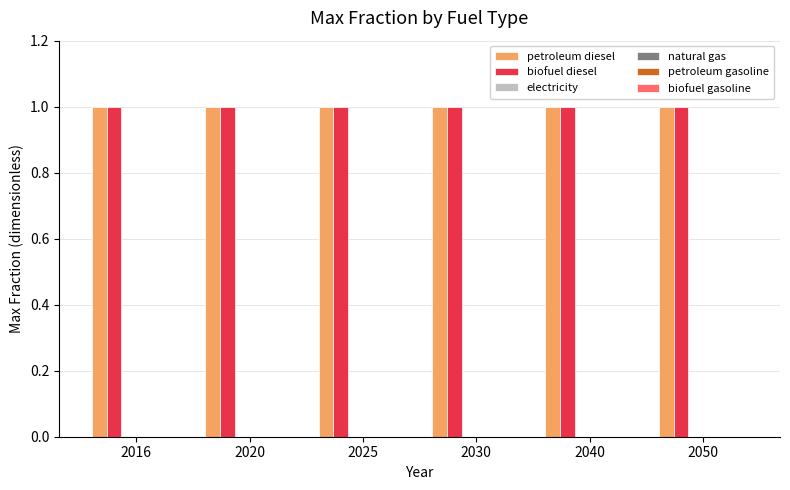

At 2030, list the series in order from smallest to largest.

electricity, natural gas, petroleum gasoline, biofuel gasoline, petroleum diesel, biofuel diesel